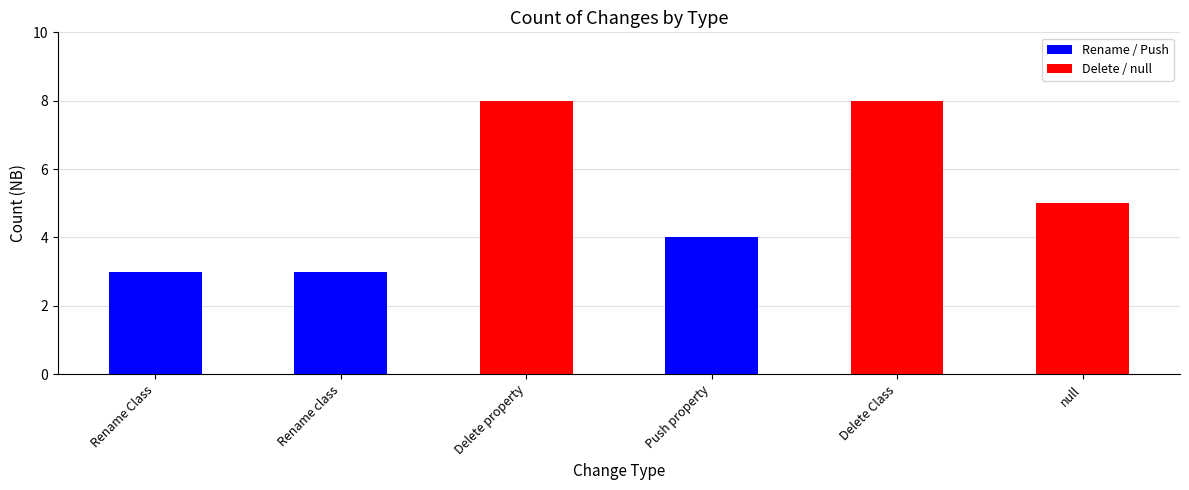

Is it true that the value at null is 5?

True